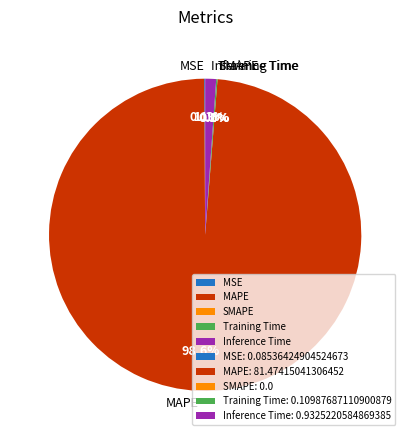

What percentage do SMAPE and MAPE together represent?

98.6%